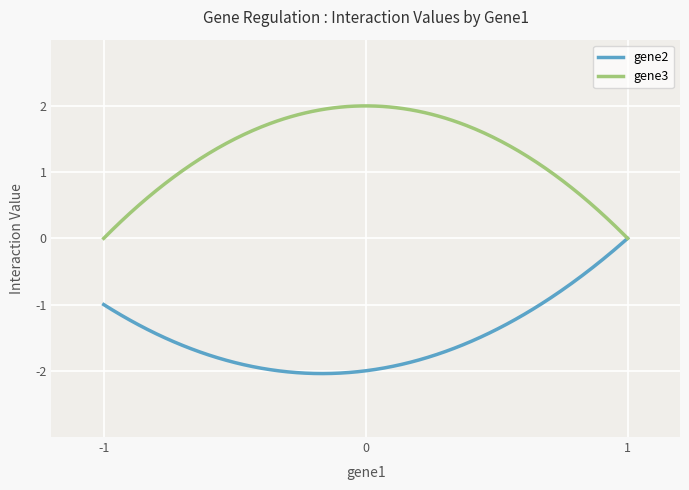

List the series in order of their peak value, highest first.

gene3, gene2